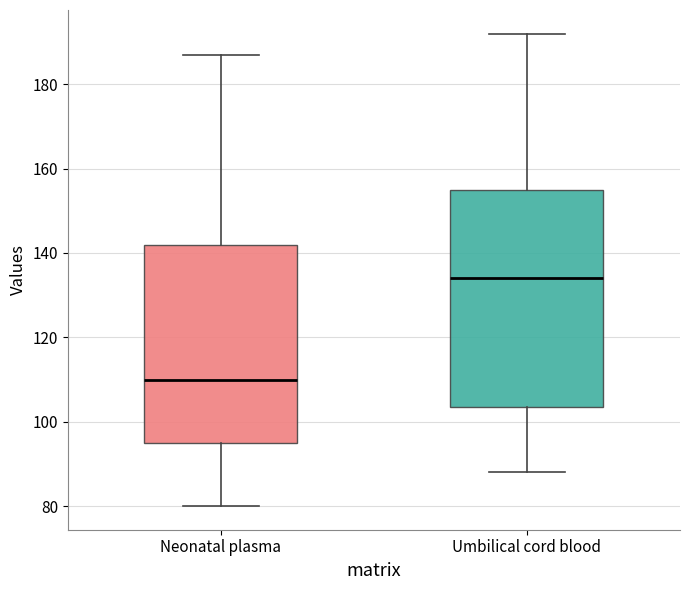

Where is the lower edge of the box for Umbilical cord blood on the y-axis? The values are not printed on the chart, so give them approximately, as read against the axis.

104